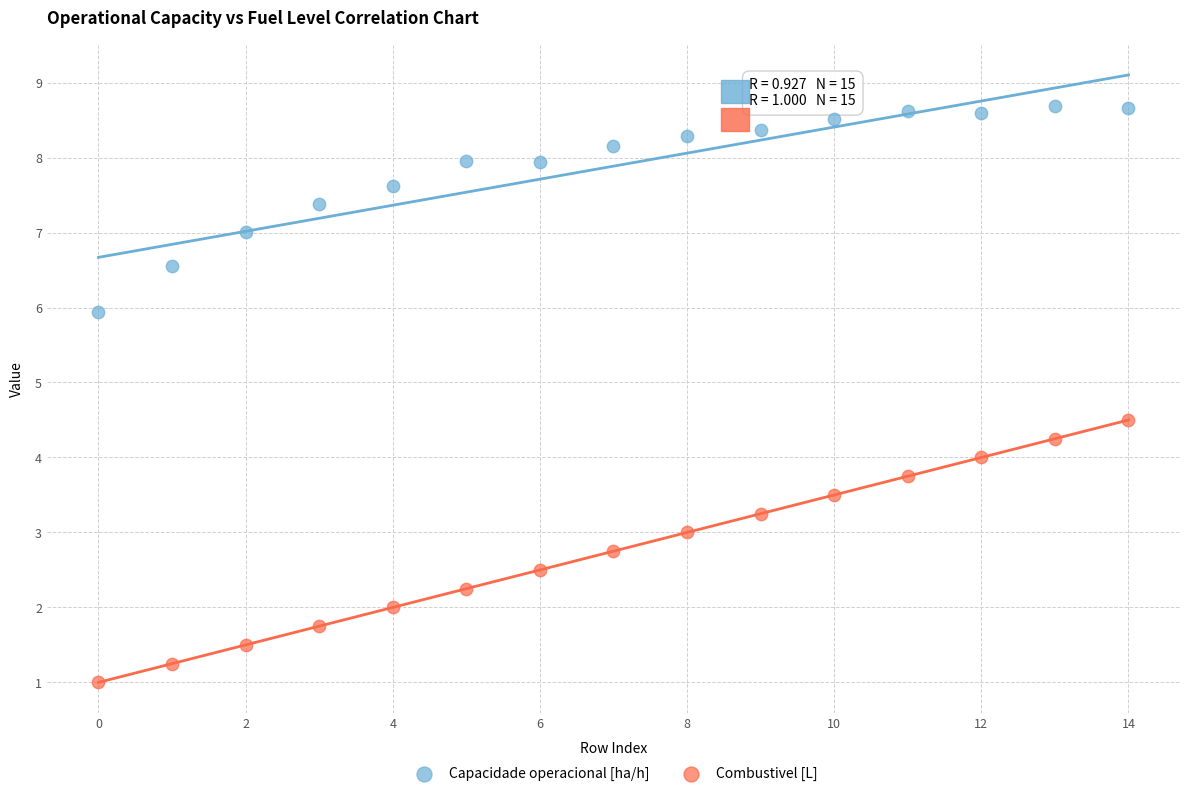

Across all data points, what is the range of Y values (max minus min)?

7.7